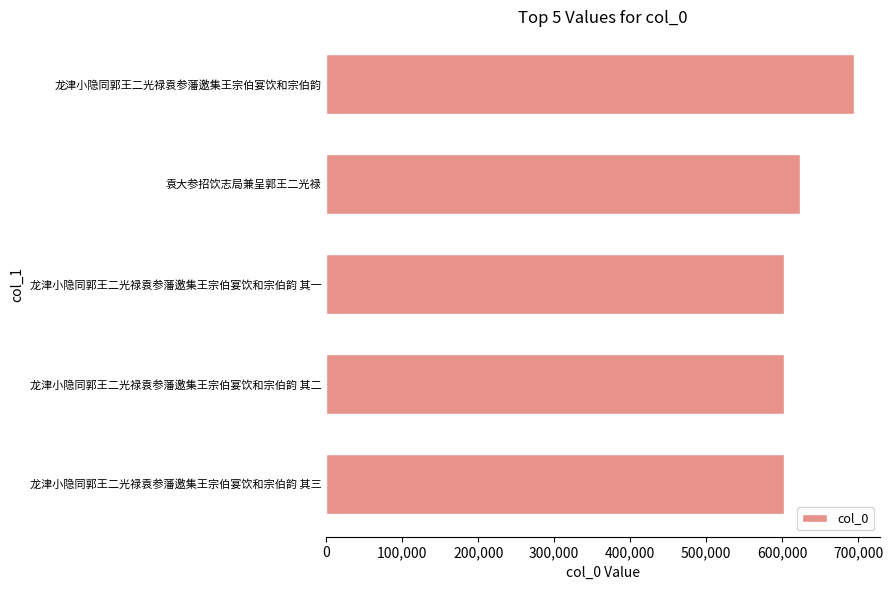

Are the bars horizontal?

Yes